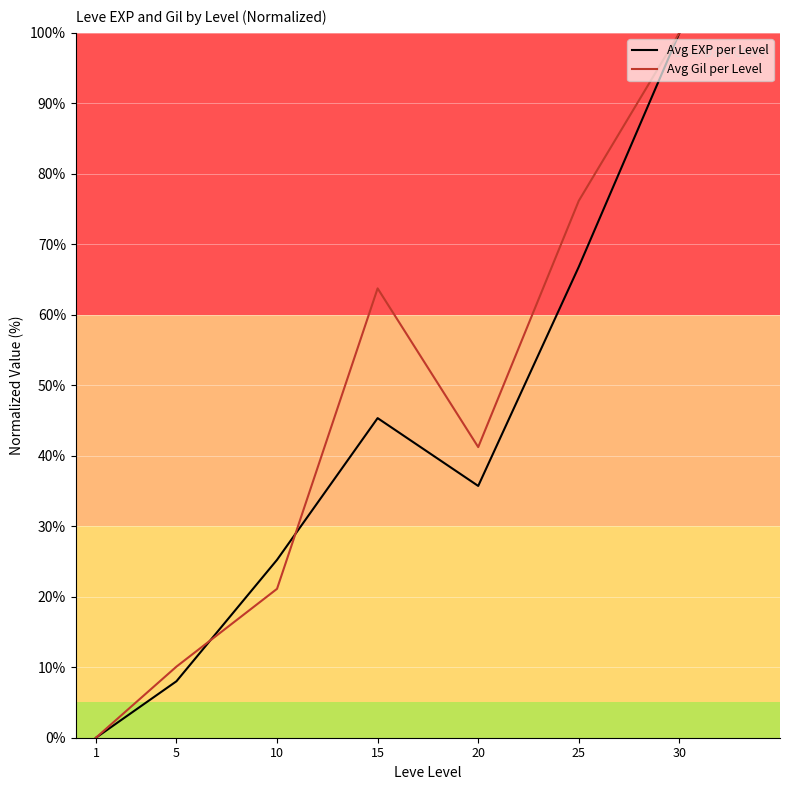

Reading left to right, extract all data points from this chart.

Avg EXP per Level: 1=0.0	5=8.0	10=25.2	15=45.3	20=35.7	25=66.8	30=100.0
Avg Gil per Level: 1=0.0	5=10.1	10=21.1	15=63.7	20=41.2	25=76.2	30=100.0